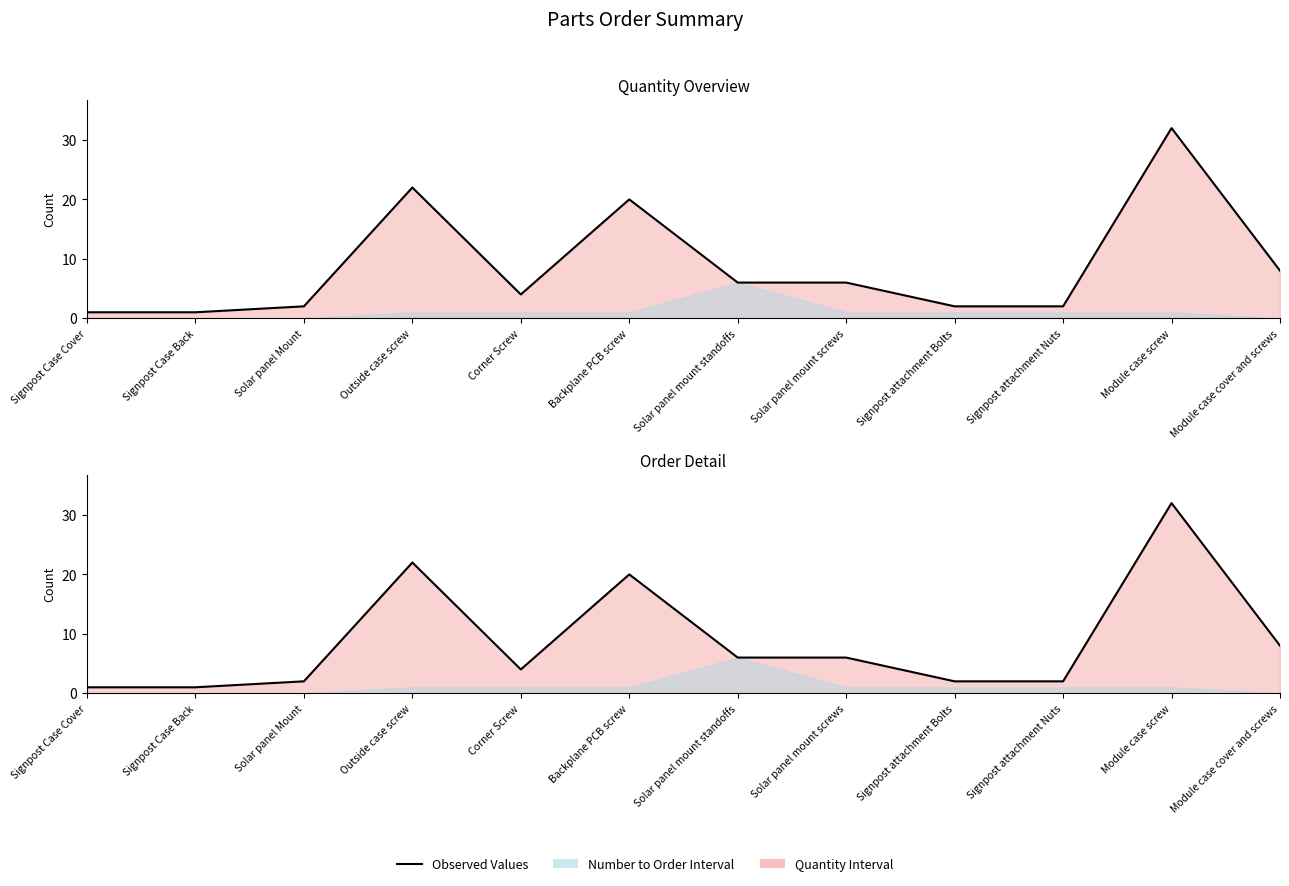

Which category has the lowest value across all series?

Signpost Case Cover